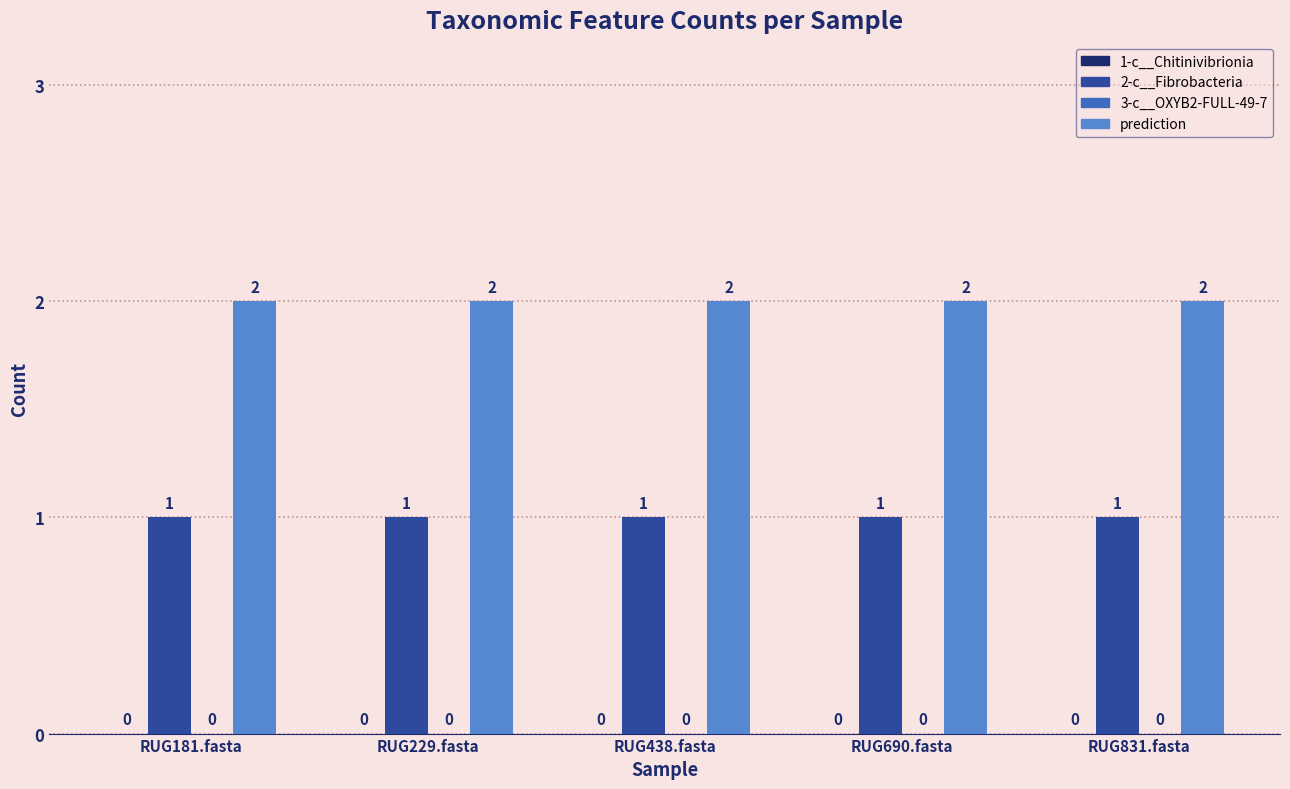

List the series in order of their overall mean, highest first.

prediction, 2-c__Fibrobacteria